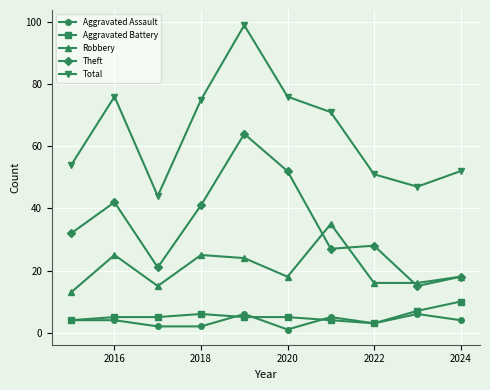

Which series has the largest range (max minus min)?

Total